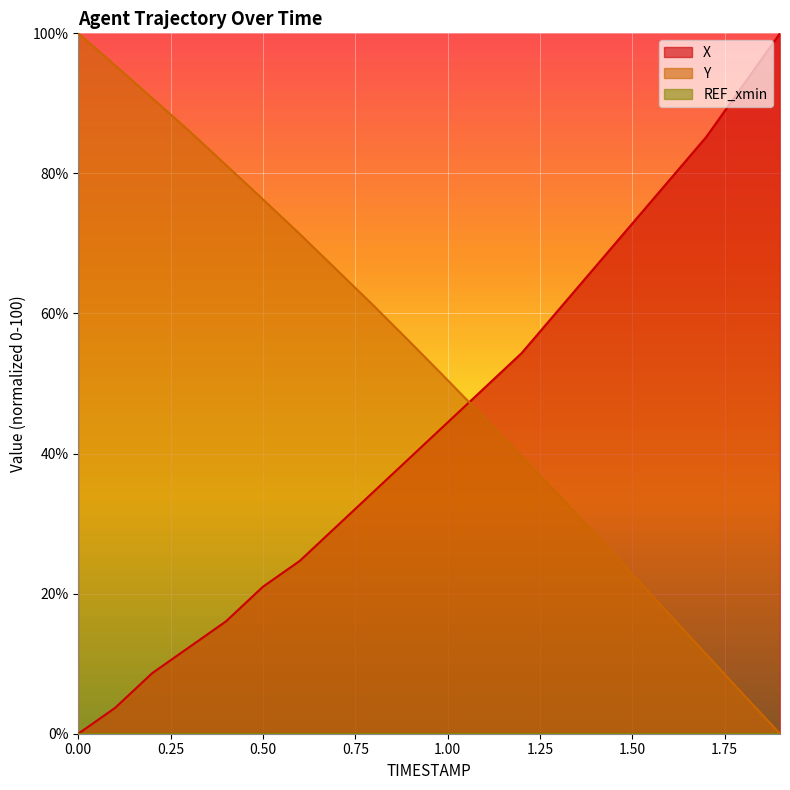

Reading left to right, what are all the values shown in this chart?

X: 0.0	3.7	8.6	12.3	16.0	21.0	24.7	29.6	34.6	39.5	44.4	49.4	54.3	60.5	66.7	72.8	79.0	85.2	92.6	100.0
Y: 100.0	95.4	90.7	86.1	81.2	76.3	71.3	66.2	61.1	55.8	50.5	45.1	39.7	34.1	28.5	22.8	17.1	11.4	5.6	0.0